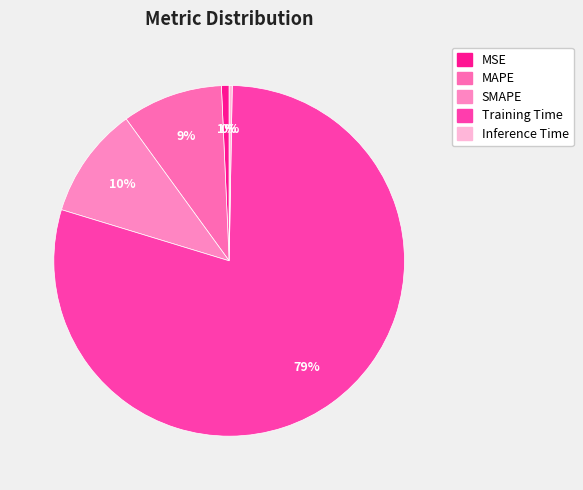

Count the number of slices in the pie.

5